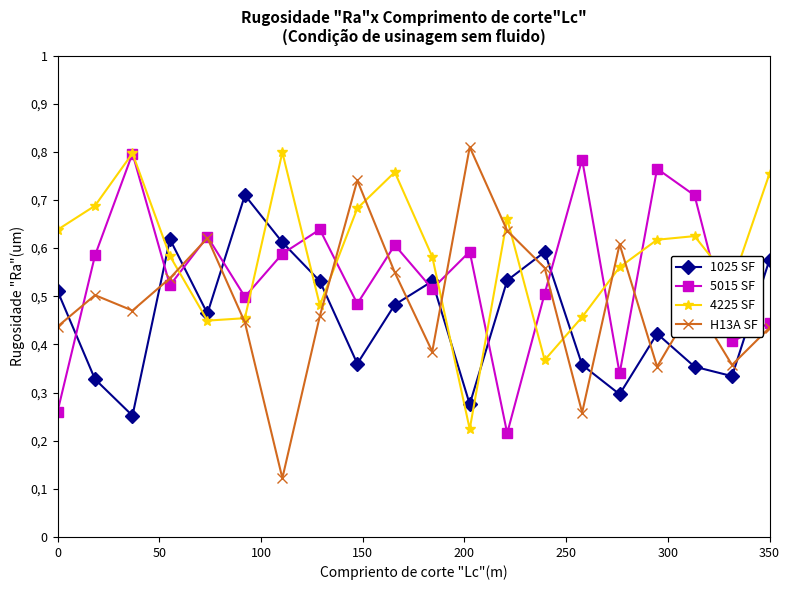

Does the chart have visible grid lines?

No